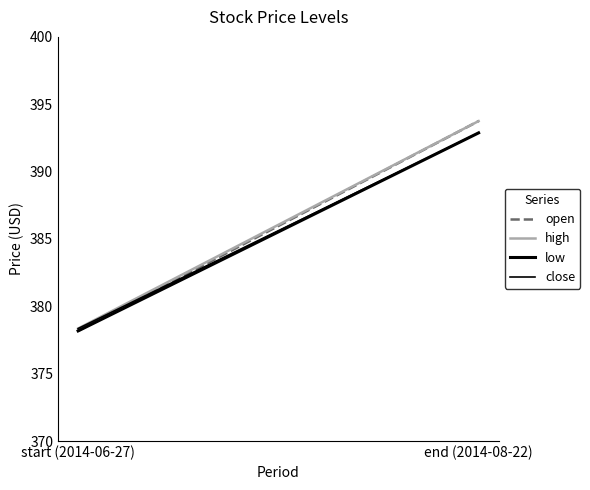

List the series in order of their peak value, highest first.

open, high, low, close